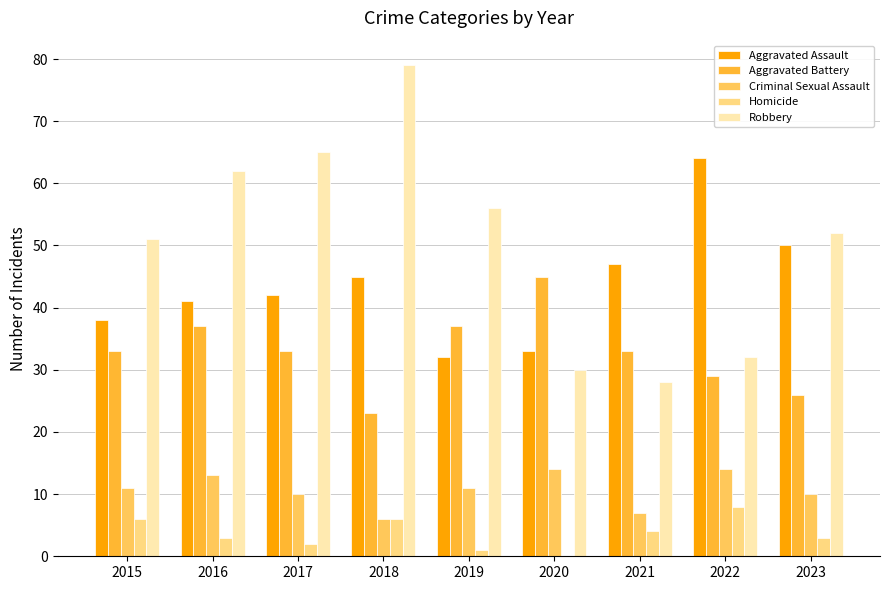

What is the greatest value displayed?

79